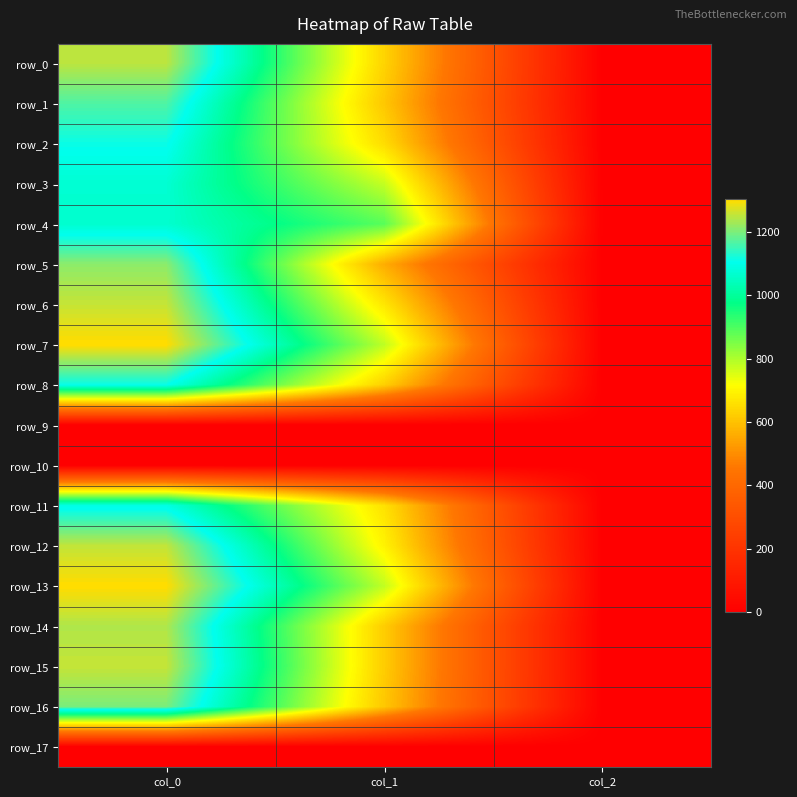

Which series changed the most between col_0 and col_1?

row_5